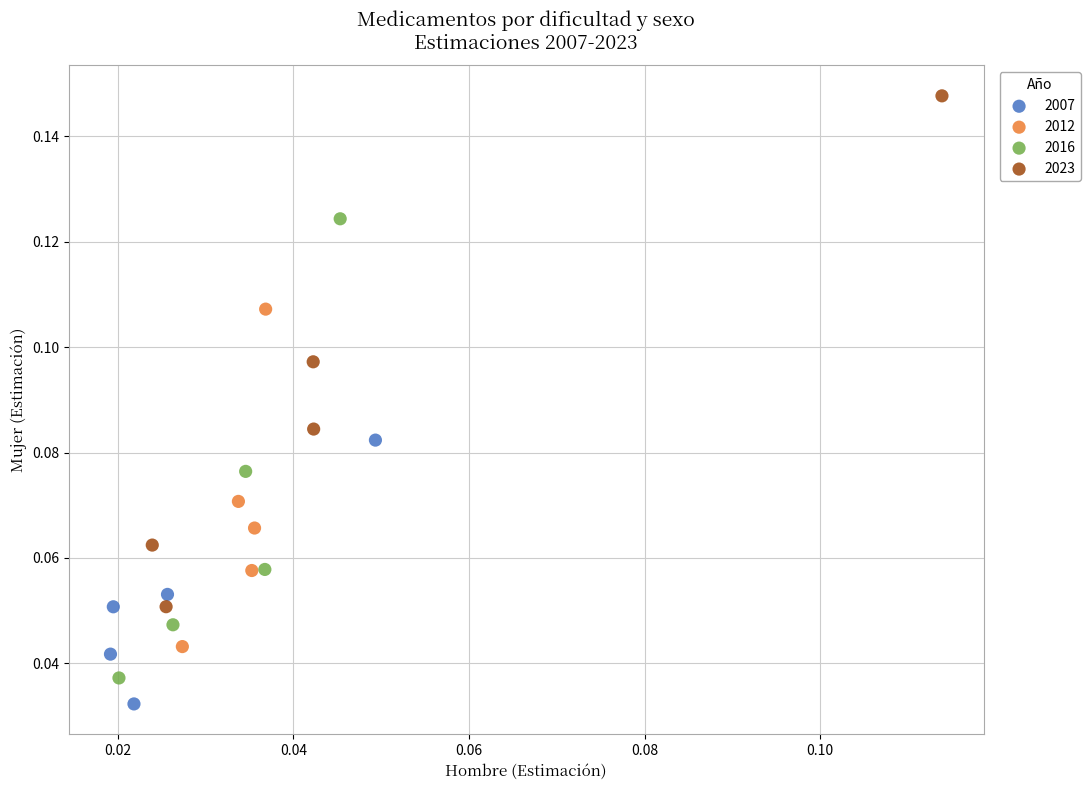

Which series has the widest spread of Y values?

2023